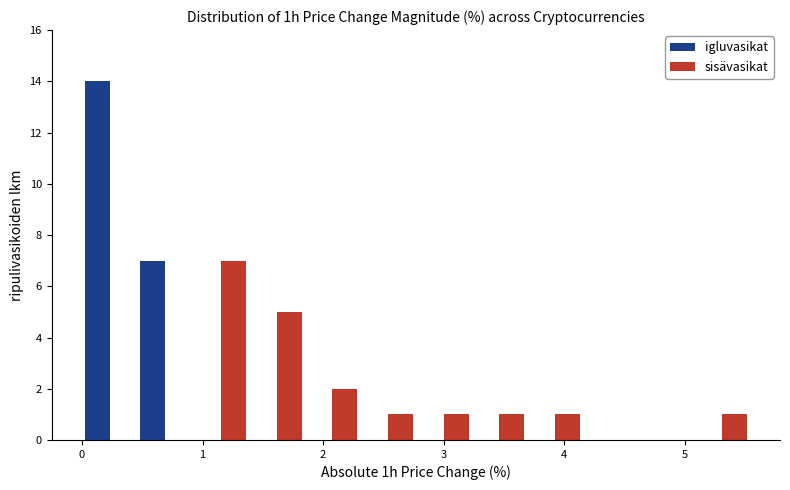

Reading left to right, list every range on the x-axis with the height of the bar of each series over it. Neither the bar edges nor the heights are printed on the chart, so give them approximately, as read against the axes.

0.0 to 0.5: igluvasikat=14	sisävasikat=0
0.5 to 0.9: igluvasikat=7	sisävasikat=0
0.9 to 1.4: igluvasikat=0	sisävasikat=7
1.4 to 1.8: igluvasikat=0	sisävasikat=5
1.8 to 2.3: igluvasikat=0	sisävasikat=2
2.3 to 2.8: igluvasikat=0	sisävasikat=1
2.8 to 3.2: igluvasikat=0	sisävasikat=1
3.2 to 3.7: igluvasikat=0	sisävasikat=1
3.7 to 4.2: igluvasikat=0	sisävasikat=1
4.2 to 4.6: igluvasikat=0	sisävasikat=0
4.6 to 5.1: igluvasikat=0	sisävasikat=0
5.1 to 5.5: igluvasikat=0	sisävasikat=1